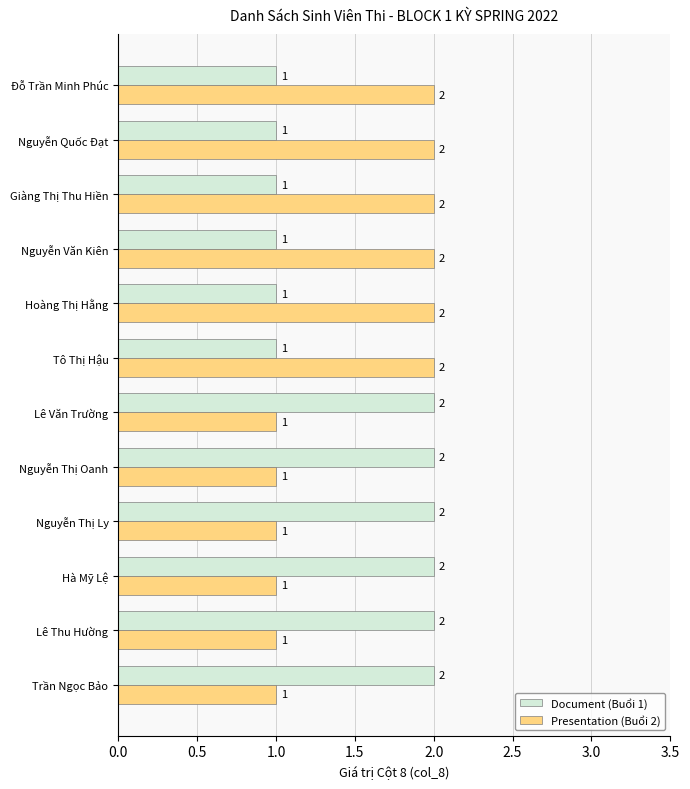

Rank the series at Hà Mỹ Lệ from highest to lowest value.

Document (Buổi 1), Presentation (Buổi 2)